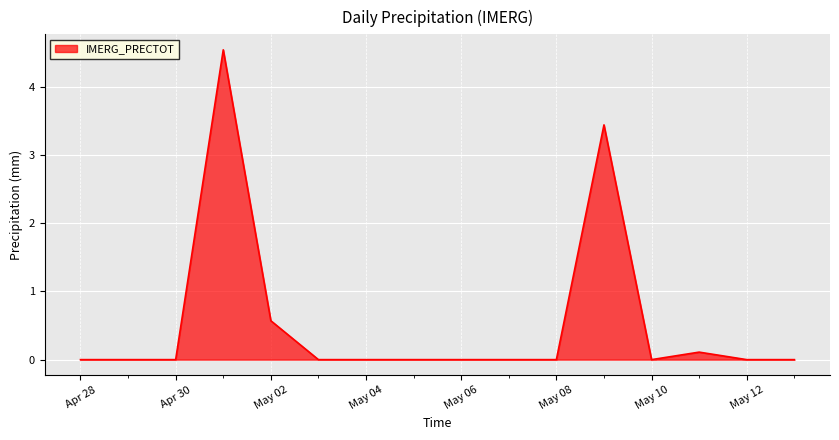

What is the maximum value shown in the chart?

4.5